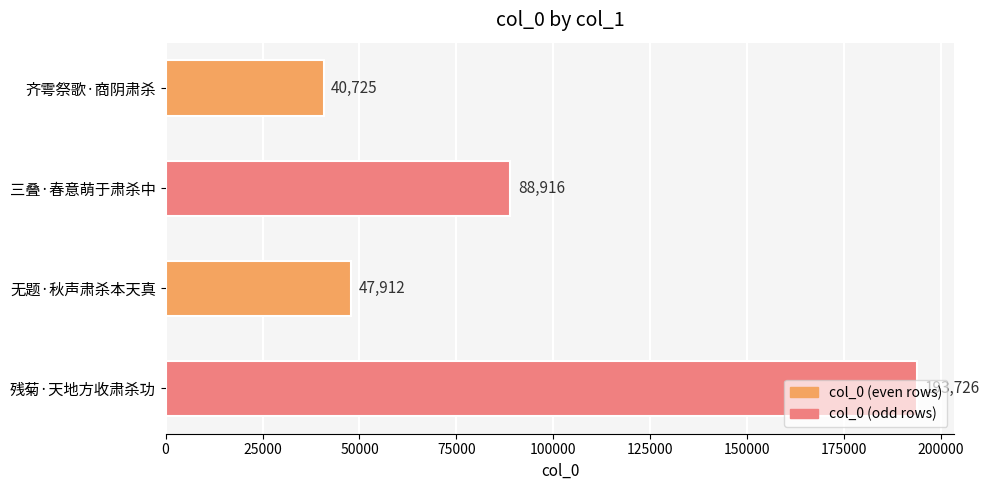

What is the maximum value shown in the chart?

193726